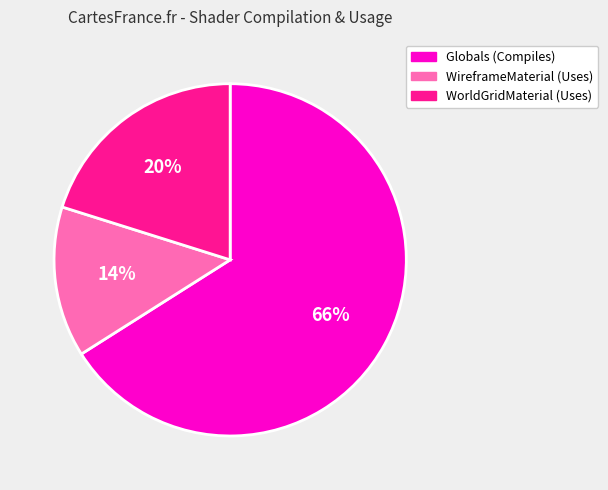

Is it true that WireframeMaterial (Uses) is 14% of the pie?

True